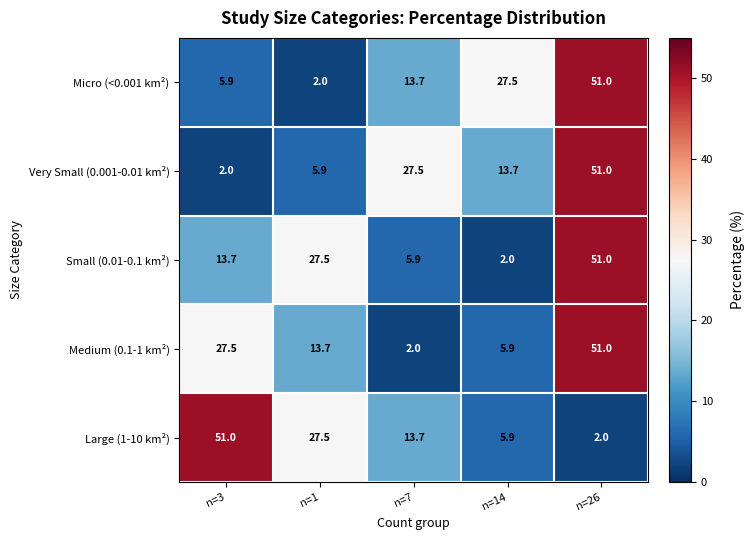

What is the sum of the Medium (0.1-1 km²) values at n=3 and n=14?

33.4